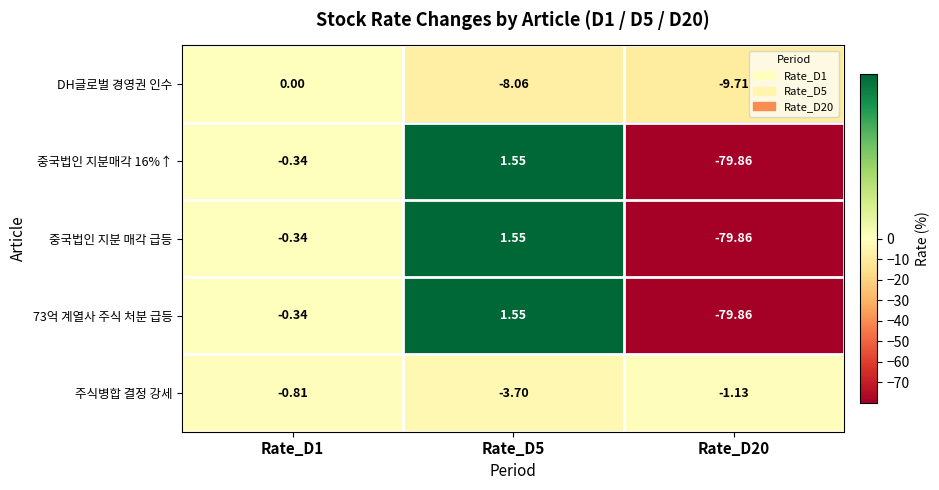

Between Rate_D1 and Rate_D5, which series saw the biggest shift?

DH글로벌 경영권 인수